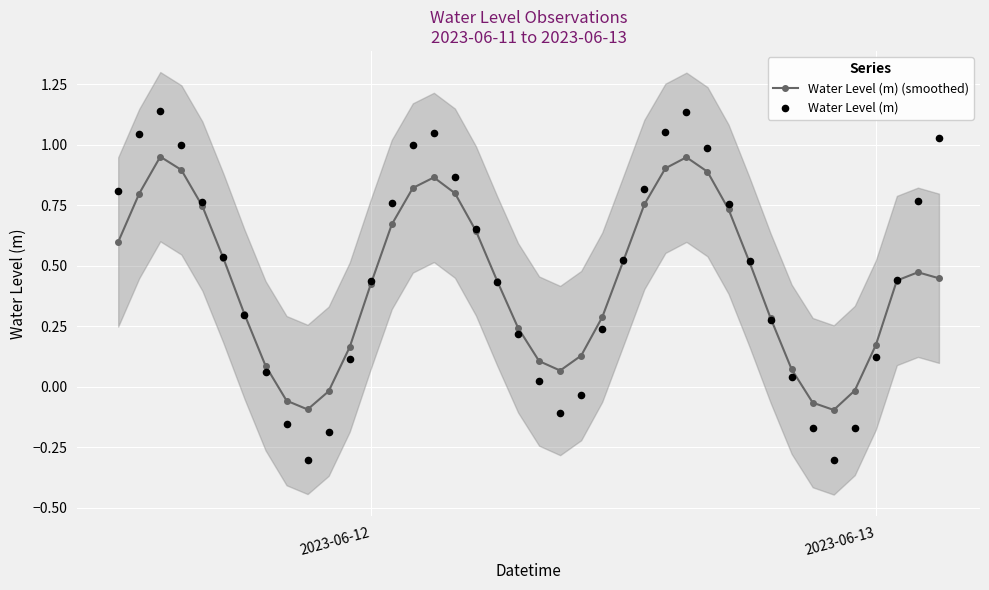

Which series reaches the minimum Y coordinate?

Water Level (m)